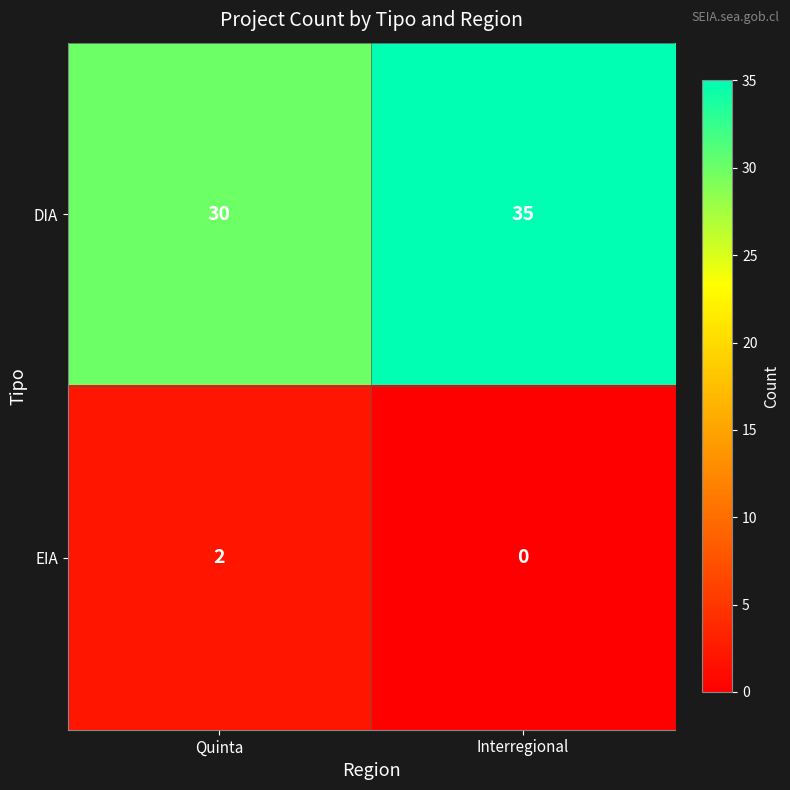

Which label corresponds to the smallest value in the chart?

Interregional